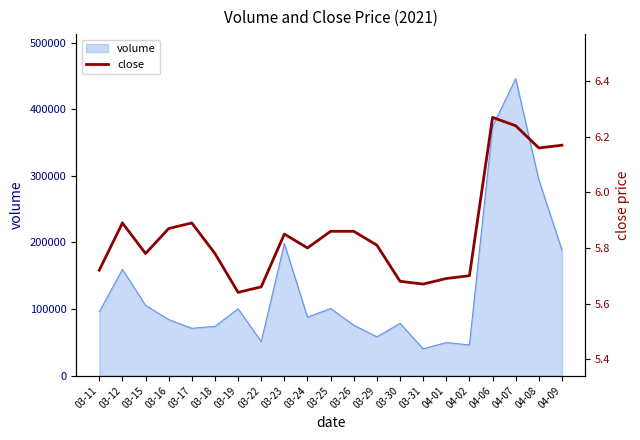

What is the sum of the values at 03-17 and 04-09?

12.1